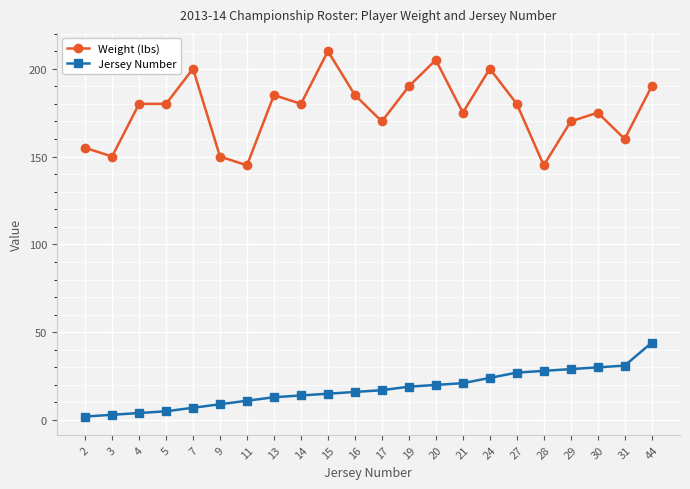

How many data points does each series have?

22